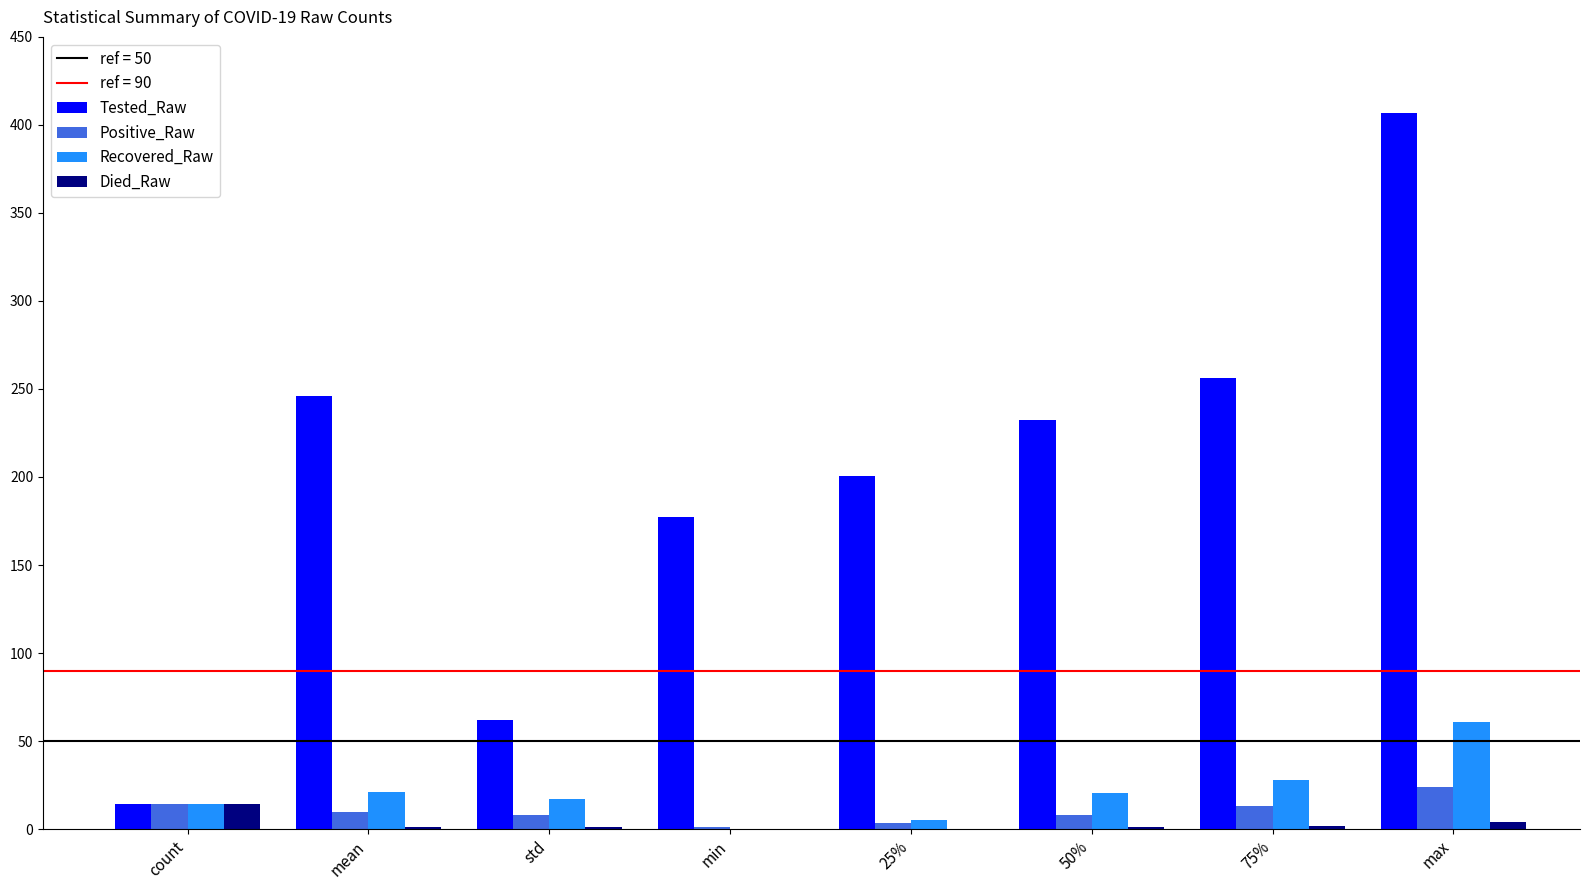

At which category does the chart reach its peak across all series?

max